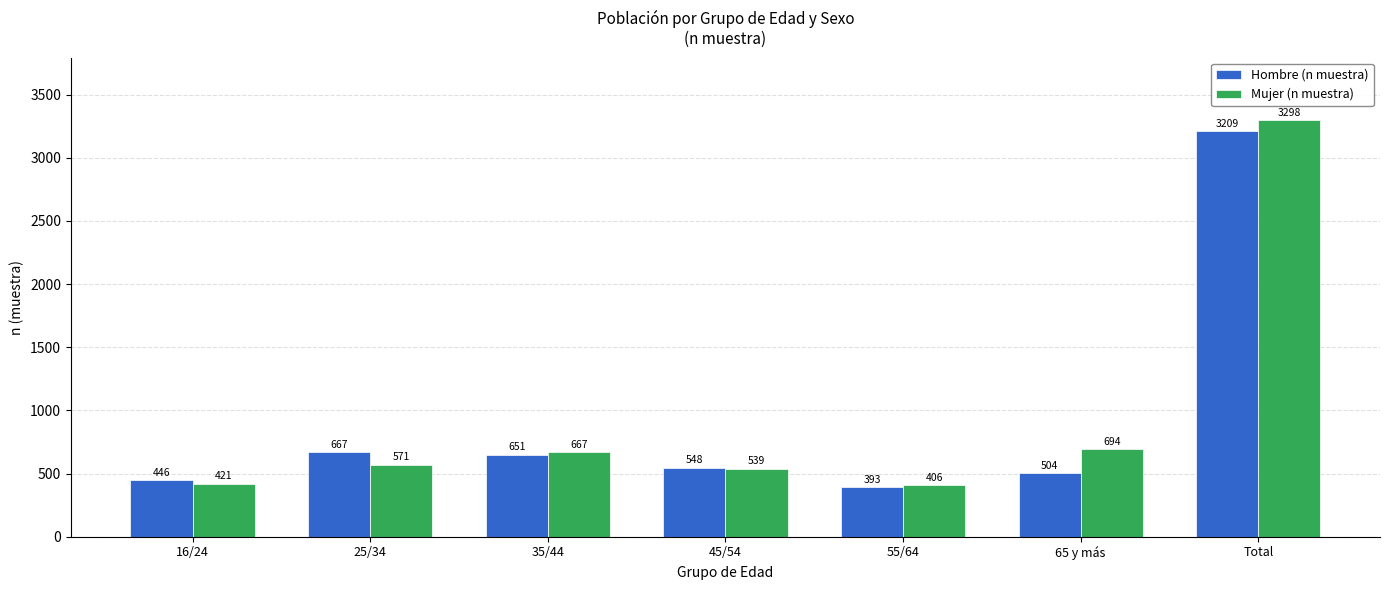

What is the label of the 4th bar from the left?

45/54